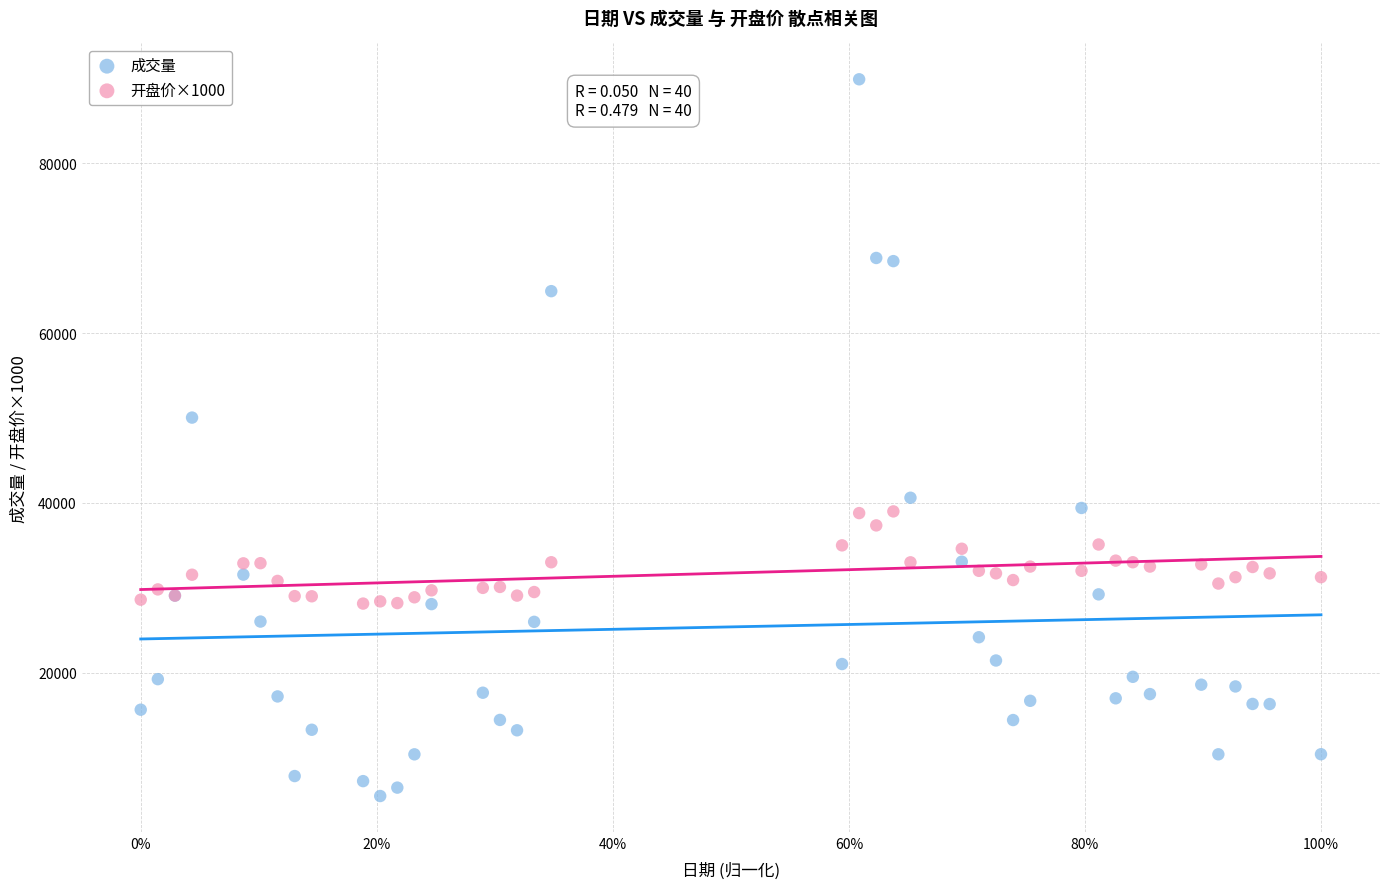

Across all series, what Y value is closest to 47687?

50050.0